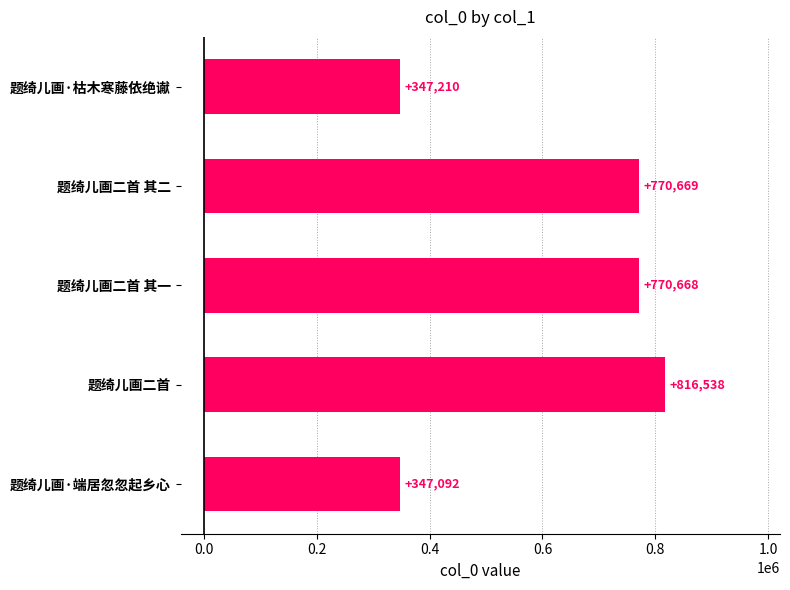

What is the average value?

610435